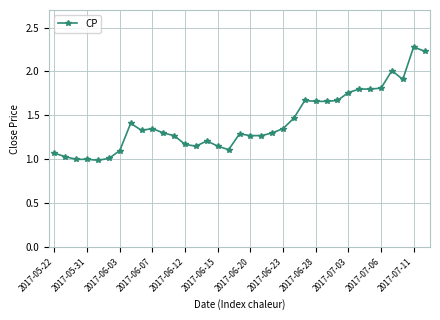

True or false: there are more than 0 points higher than both neighbors.

True